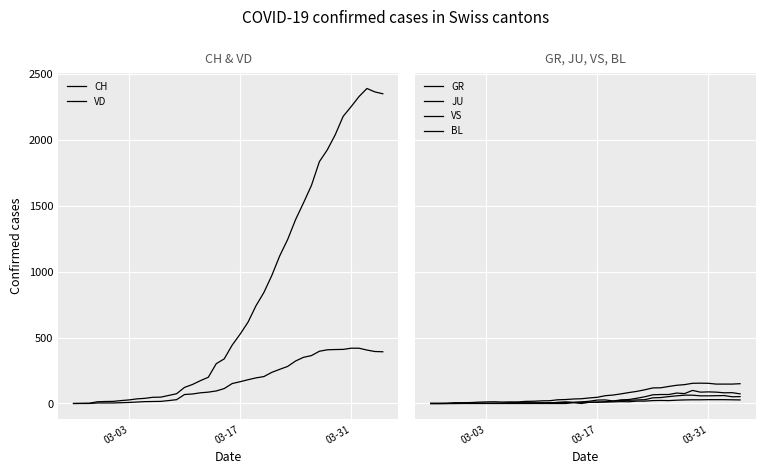

Rank the series by their maximum value, from highest to lowest.

CH, VD, VS, BL, GR, JU